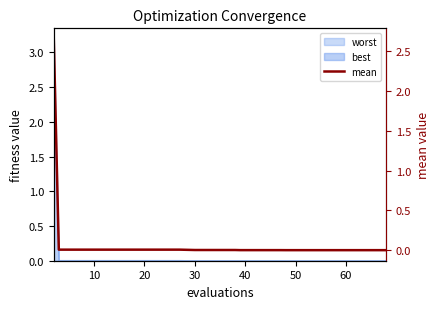

True or false: the data has more than 1 interior local peaks.

False